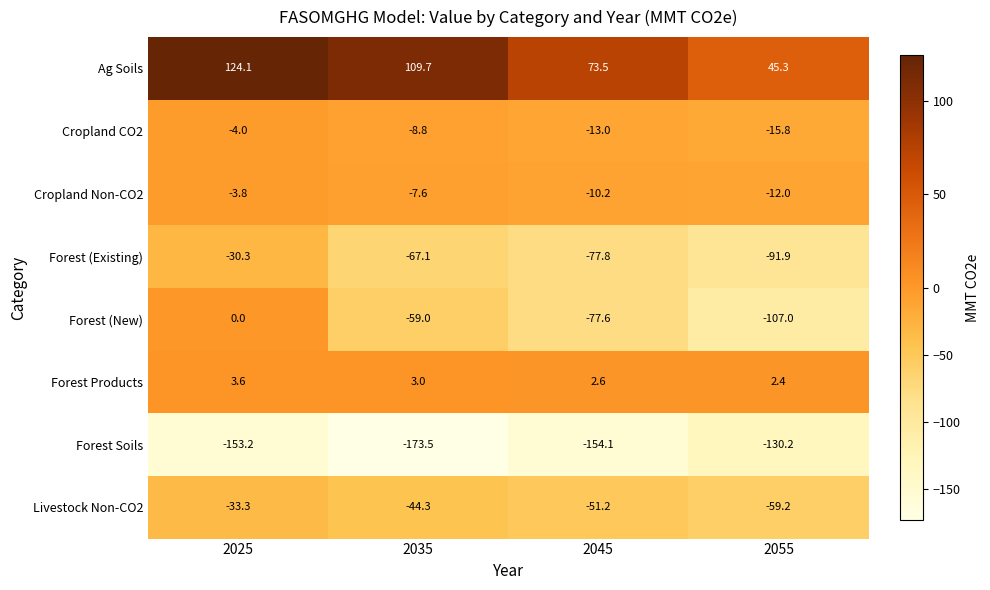

At 2055, list the series in order from smallest to largest.

Forest Soils, Forest (New), Forest (Existing), Livestock Non-CO2, Cropland CO2, Cropland Non-CO2, Forest Products, Ag Soils